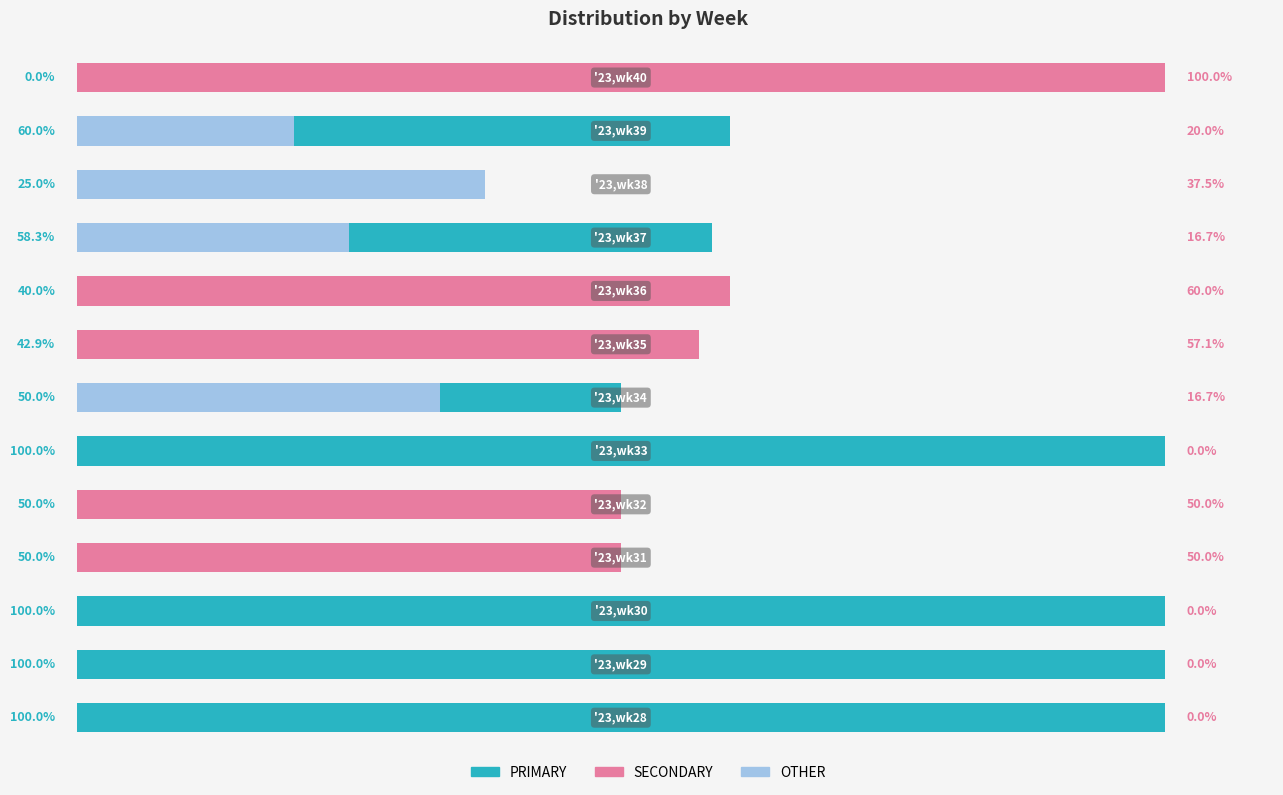

True or false: SECONDARY has a value of -55.4 at 2.

False